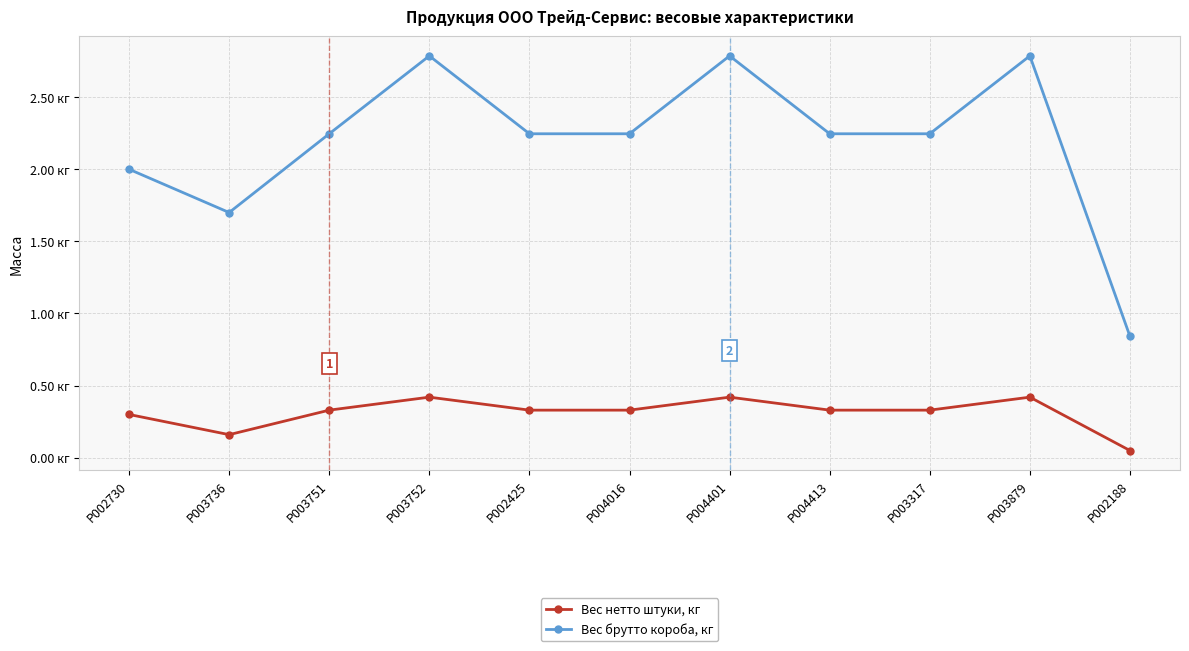

The value of Вес брутто короба, кг at P002730 is 2.0. True or false?

True